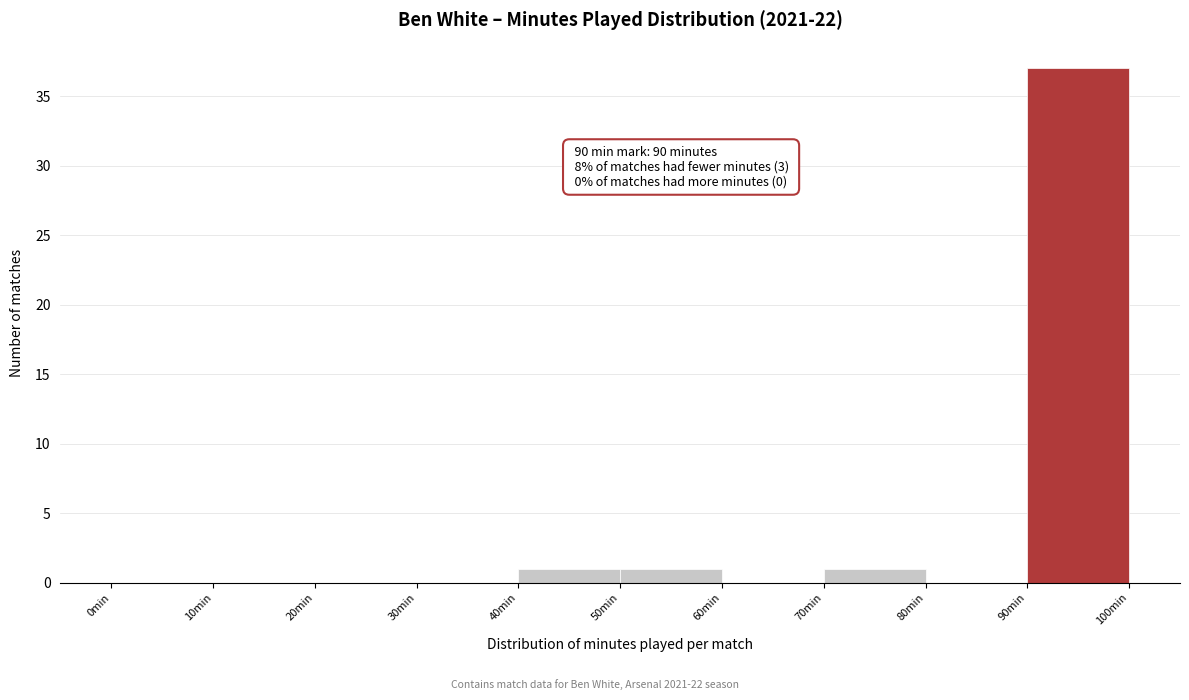

Which range on the x-axis has the tallest bar?

90 to 100